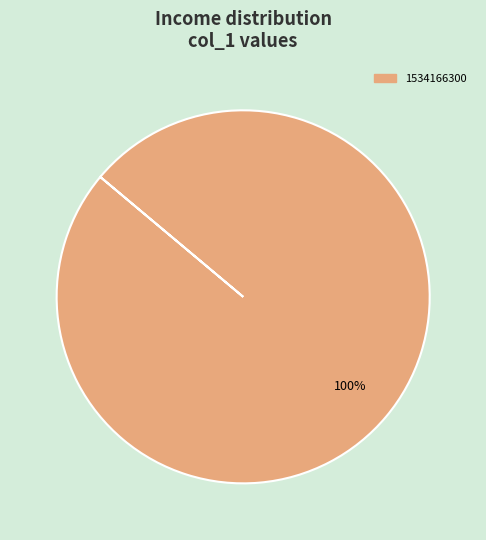

Is there any slice that represents more than half of the pie?

Yes